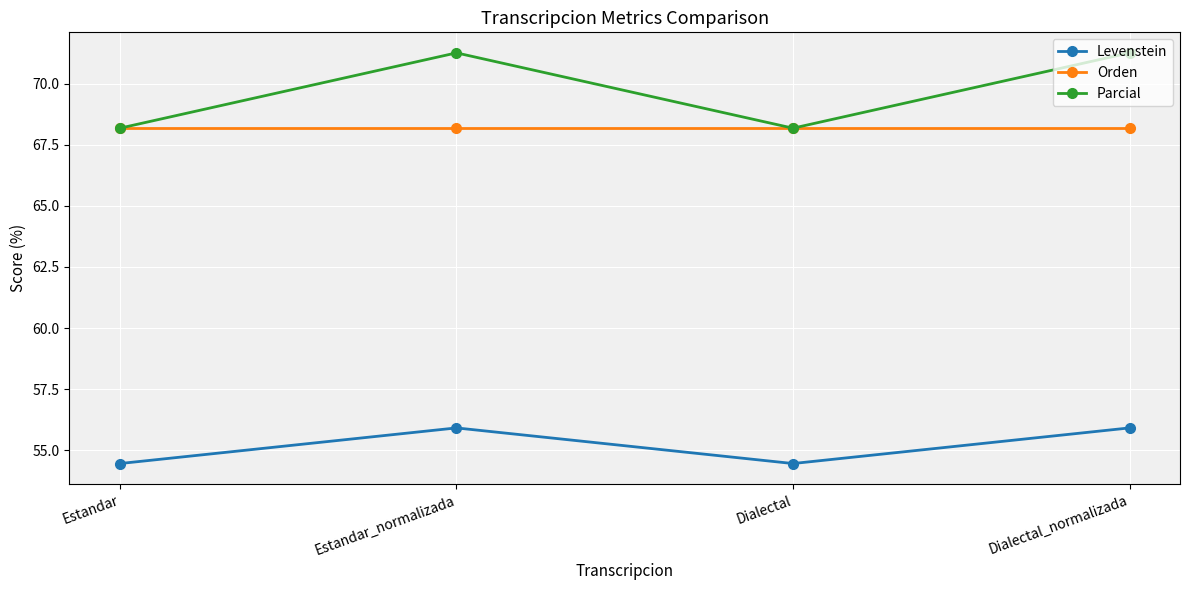

Reading left to right, what are all the values shown in this chart?

Levenstein: Estandar=54.5	Estandar_normalizada=55.9	Dialectal=54.5	Dialectal_normalizada=55.9
Orden: Estandar=68.2	Estandar_normalizada=68.2	Dialectal=68.2	Dialectal_normalizada=68.2
Parcial: Estandar=68.2	Estandar_normalizada=71.3	Dialectal=68.2	Dialectal_normalizada=71.3